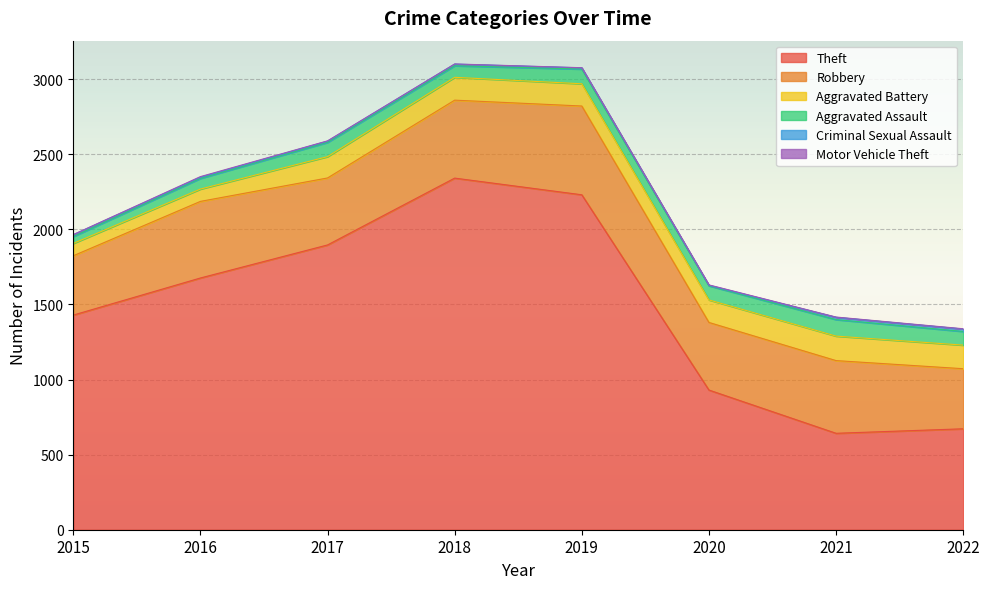

What is the value of the Robbery point at the 7th from the left?

484